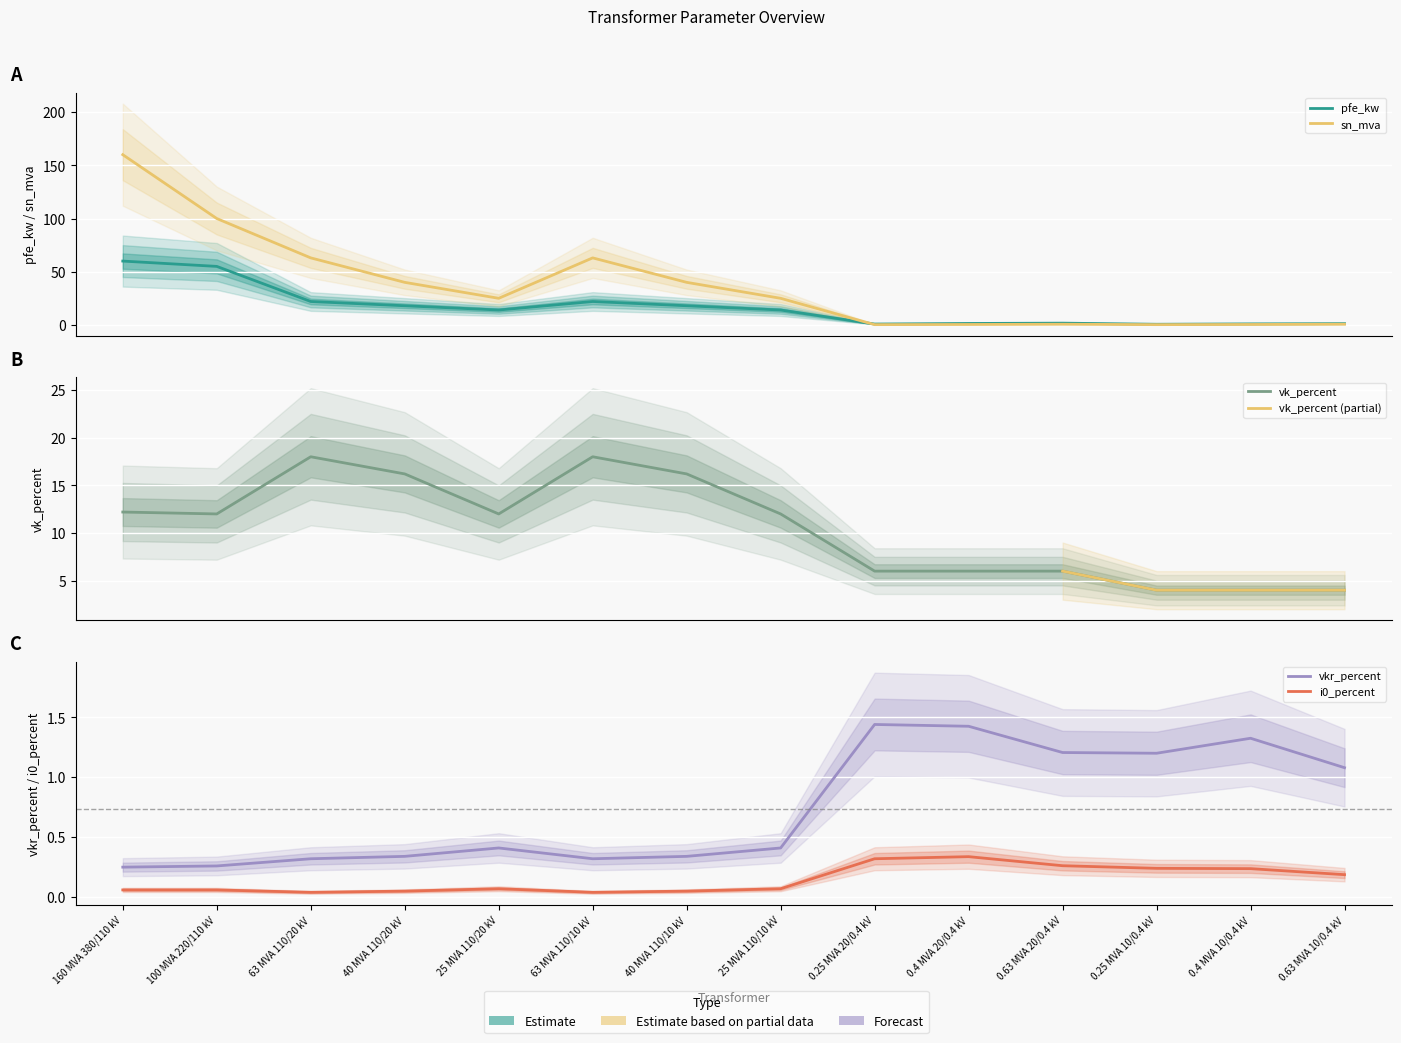

Reading left to right, what are all the values shown in this chart?

pfe_kw: 160 MVA 380/110 kV=60.0	100 MVA 220/110 kV=55.0	63 MVA 110/20 kV=22.0	40 MVA 110/20 kV=18.0	25 MVA 110/20 kV=14.0	63 MVA 110/10 kV=22.0	40 MVA 110/10 kV=18.0	25 MVA 110/10 kV=14.0	0.25 MVA 20/0.4 kV=0.8	0.4 MVA 20/0.4 kV=1.4	0.63 MVA 20/0.4 kV=1.6	0.25 MVA 10/0.4 kV=0.6	0.4 MVA 10/0.4 kV=0.9	0.63 MVA 10/0.4 kV=1.2
sn_mva: 160 MVA 380/110 kV=160.0	100 MVA 220/110 kV=100.0	63 MVA 110/20 kV=63.0	40 MVA 110/20 kV=40.0	25 MVA 110/20 kV=25.0	63 MVA 110/10 kV=63.0	40 MVA 110/10 kV=40.0	25 MVA 110/10 kV=25.0	0.25 MVA 20/0.4 kV=0.2	0.4 MVA 20/0.4 kV=0.4	0.63 MVA 20/0.4 kV=0.6	0.25 MVA 10/0.4 kV=0.2	0.4 MVA 10/0.4 kV=0.4	0.63 MVA 10/0.4 kV=0.6
vk_percent: 160 MVA 380/110 kV=12.2	100 MVA 220/110 kV=12.0	63 MVA 110/20 kV=18.0	40 MVA 110/20 kV=16.2	25 MVA 110/20 kV=12.0	63 MVA 110/10 kV=18.0	40 MVA 110/10 kV=16.2	25 MVA 110/10 kV=12.0	0.25 MVA 20/0.4 kV=6.0	0.4 MVA 20/0.4 kV=6.0	0.63 MVA 20/0.4 kV=6.0	0.25 MVA 10/0.4 kV=4.0	0.4 MVA 10/0.4 kV=4.0	0.63 MVA 10/0.4 kV=4.0
vkr_percent: 160 MVA 380/110 kV=0.2	100 MVA 220/110 kV=0.3	63 MVA 110/20 kV=0.3	40 MVA 110/20 kV=0.3	25 MVA 110/20 kV=0.4	63 MVA 110/10 kV=0.3	40 MVA 110/10 kV=0.3	25 MVA 110/10 kV=0.4	0.25 MVA 20/0.4 kV=1.4	0.4 MVA 20/0.4 kV=1.4	0.63 MVA 20/0.4 kV=1.2	0.25 MVA 10/0.4 kV=1.2	0.4 MVA 10/0.4 kV=1.3	0.63 MVA 10/0.4 kV=1.1
i0_percent: 160 MVA 380/110 kV=0.1	100 MVA 220/110 kV=0.1	63 MVA 110/20 kV=0.0	40 MVA 110/20 kV=0.1	25 MVA 110/20 kV=0.1	63 MVA 110/10 kV=0.0	40 MVA 110/10 kV=0.1	25 MVA 110/10 kV=0.1	0.25 MVA 20/0.4 kV=0.3	0.4 MVA 20/0.4 kV=0.3	0.63 MVA 20/0.4 kV=0.3	0.25 MVA 10/0.4 kV=0.2	0.4 MVA 10/0.4 kV=0.2	0.63 MVA 10/0.4 kV=0.2